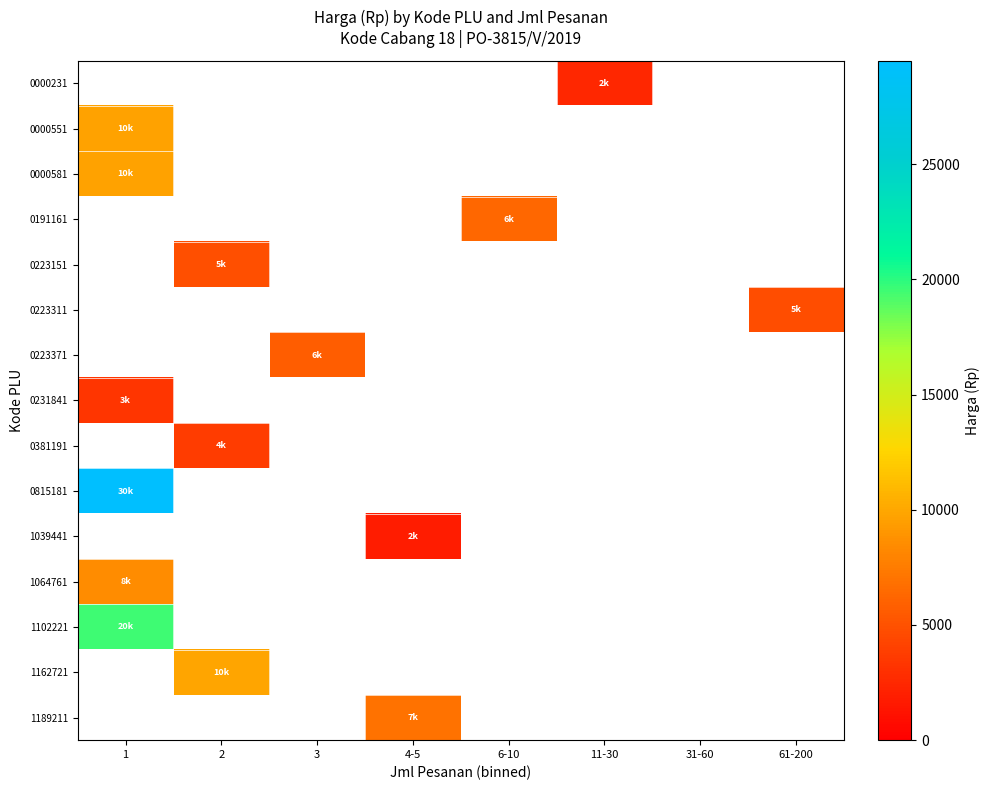

How many categories are shown in the chart?

8